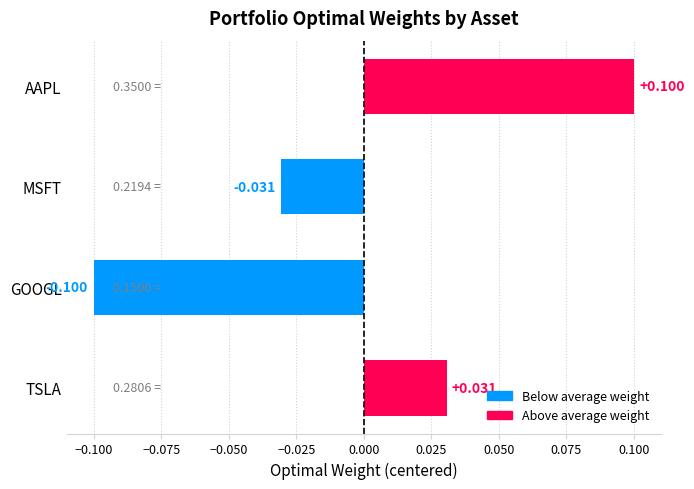

Which category has the highest value across all series?

AAPL